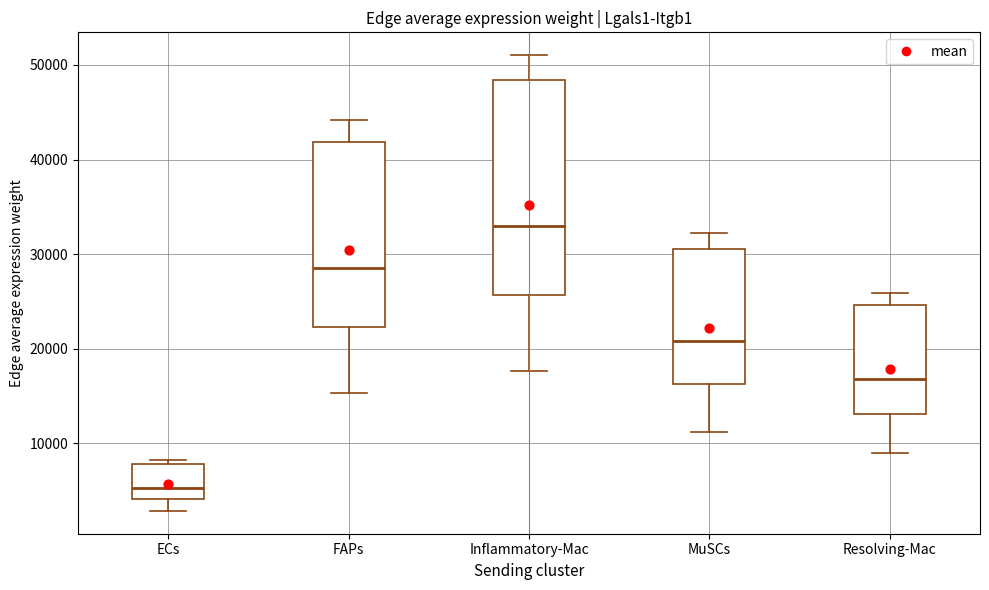

Reading left to right, transcribe this box plot: for each box, give where its median line is, the range the box spans, and where its two whiskers end, as read against the y-axis. The values are not printed on the chart, so give them approximately, as read against the axis.

ECs: median 5000, box 4000 to 8000, whiskers 3000 to 8000 (just above the box's upper edge)
FAPs: median 29000, box 22000 to 42000, whiskers 15000 to 44000
Inflammatory-Mac: median 33000, box 26000 to 48000, whiskers 18000 to 51000
MuSCs: median 21000, box 16000 to 31000, whiskers 11000 to 32000
Resolving-Mac: median 17000, box 13000 to 25000, whiskers 9000 to 26000